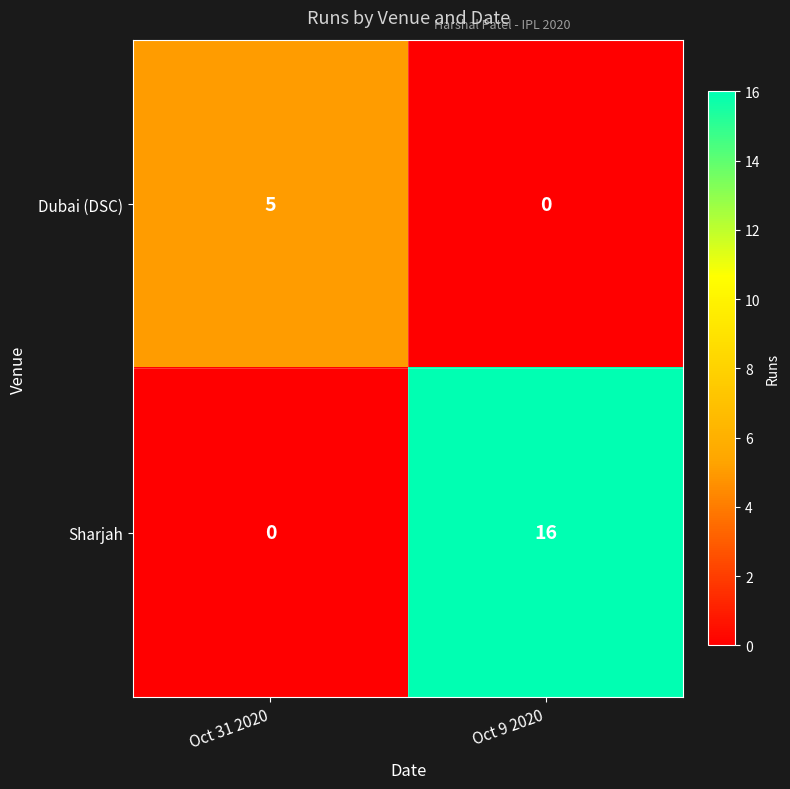

How many series are shown in this chart?

2